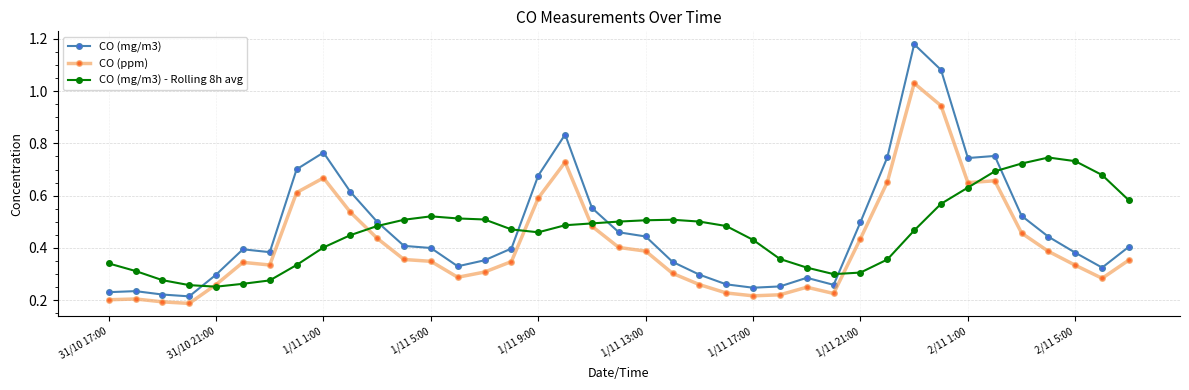

Rank the series by their maximum value, from highest to lowest.

CO (mg/m3), CO (ppm), CO (mg/m3) - Rolling 8h avg